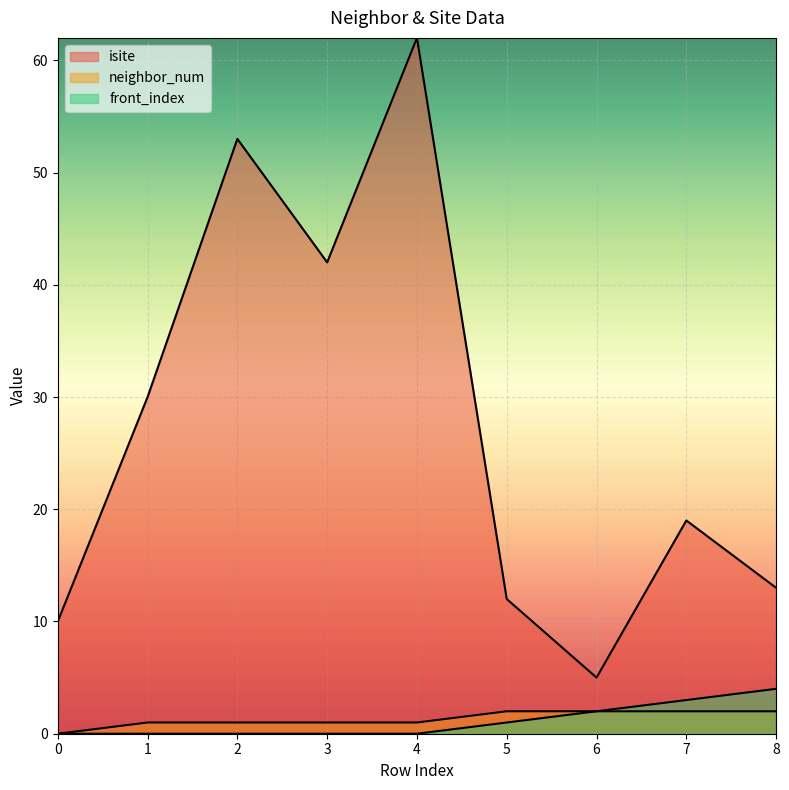

True or false: front_index and neighbor_num intersect in this chart.

False